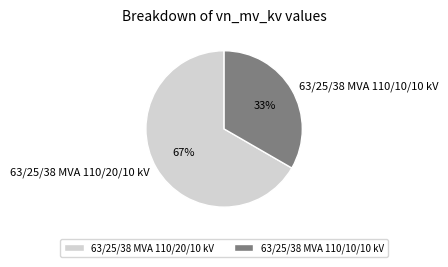

Which slice is the smallest?

63/25/38 MVA 110/10/10 kV